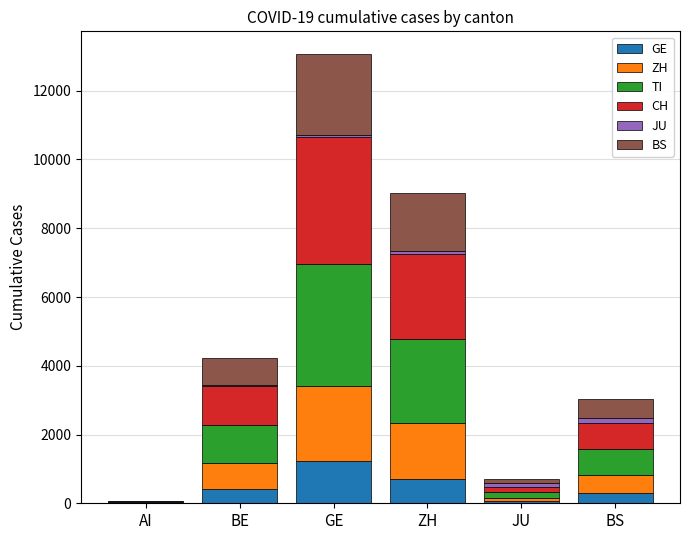

Which category has the highest value in the GE series?

GE